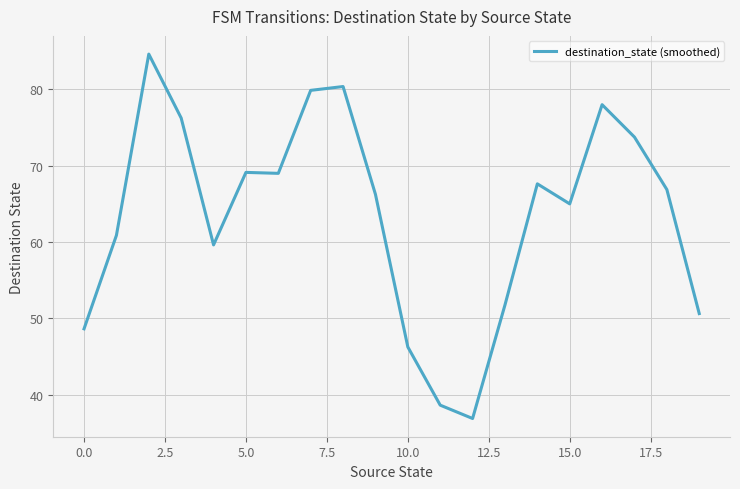

What is the minimum value shown in the chart?

36.9